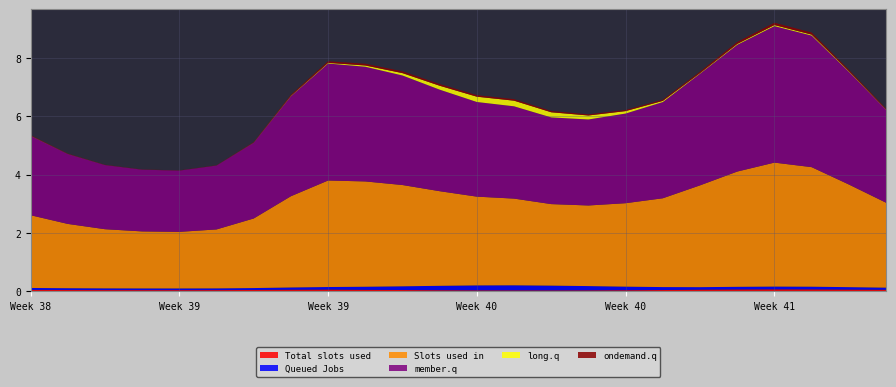

Reading left to right, what are all the values shown in this chart?

col_2: 0=0.0	1=0.0	2=0.0	3=0.0	4=0.0	5=0.0	6=0.0	7=0.1	8=0.1	9=0.1	10=0.0	11=0.0	12=0.0	13=0.0	14=0.0	15=0.0	16=0.0	17=0.0	18=0.1	19=0.1	20=0.1	21=0.1	22=0.1	23=0.1
col_3: 0=0.1	1=0.1	2=0.1	3=0.1	4=0.1	5=0.1	6=0.1	7=0.1	8=0.1	9=0.1	10=0.1	11=0.2	12=0.2	13=0.2	14=0.2	15=0.1	16=0.1	17=0.1	18=0.1	19=0.1	20=0.1	21=0.1	22=0.1	23=0.1
col_4: 0=2.5	1=2.2	2=2.0	3=2.0	4=1.9	5=2.0	6=2.4	7=3.1	8=3.7	9=3.6	10=3.5	11=3.2	12=3.0	13=3.0	14=2.8	15=2.8	16=2.9	17=3.0	18=3.5	19=4.0	20=4.3	21=4.1	22=3.5	23=2.9
col_5: 0=2.7	1=2.4	2=2.2	3=2.1	4=2.1	5=2.2	6=2.6	7=3.4	8=4.0	9=3.9	10=3.8	11=3.5	12=3.2	13=3.2	14=3.0	15=2.9	16=3.1	17=3.3	18=3.8	19=4.3	20=4.7	21=4.5	22=3.9	23=3.2
col_6: 0=0.0	1=0.0	2=0.0	3=0.0	4=0.0	5=0.0	6=0.0	7=0.0	8=0.0	9=0.0	10=0.1	11=0.1	12=0.2	13=0.2	14=0.2	15=0.1	16=0.1	17=0.0	18=0.0	19=0.0	20=0.0	21=0.0	22=0.0	23=0.0
col_7: 0=0.0	1=0.0	2=0.0	3=0.0	4=0.0	5=0.0	6=0.0	7=0.0	8=0.1	9=0.1	10=0.1	11=0.1	12=0.1	13=0.1	14=0.0	15=0.0	16=0.0	17=0.0	18=0.0	19=0.1	20=0.1	21=0.1	22=0.0	23=0.0